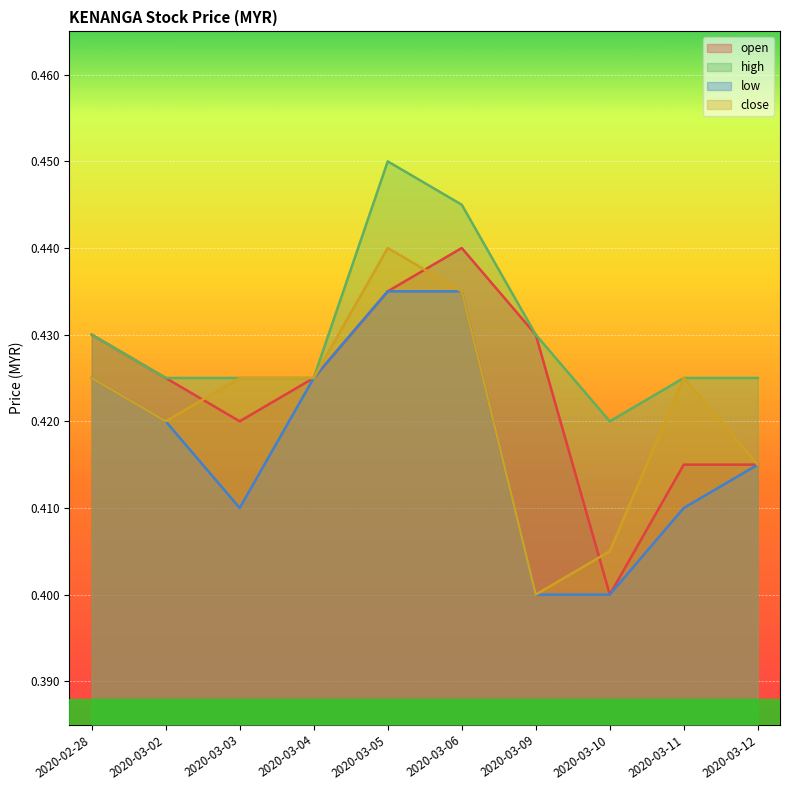

True or false: high and open intersect in this chart.

False